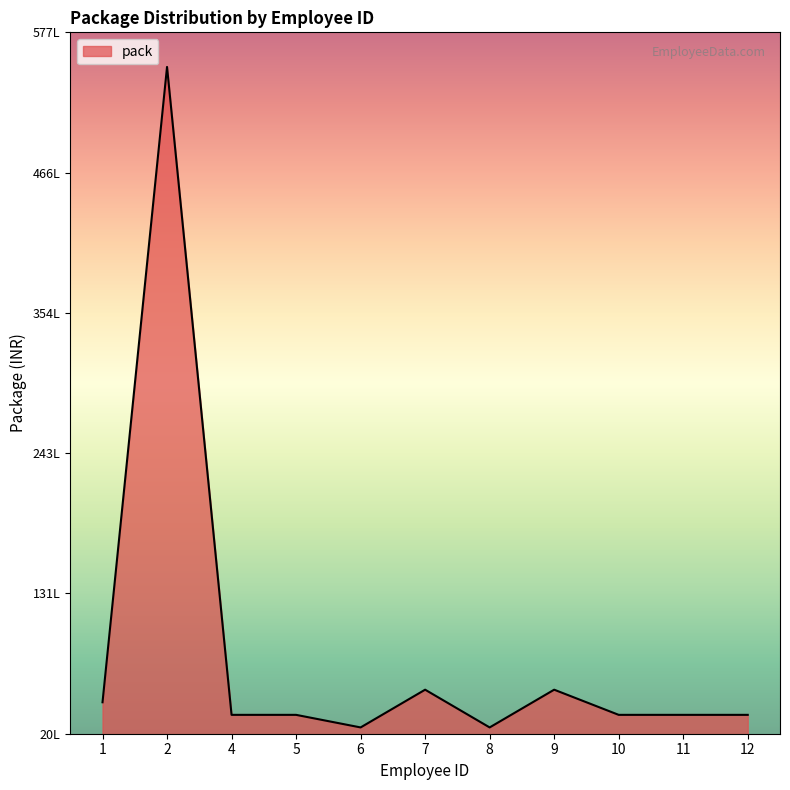

True or false: the data shows 350000 at 11.

True